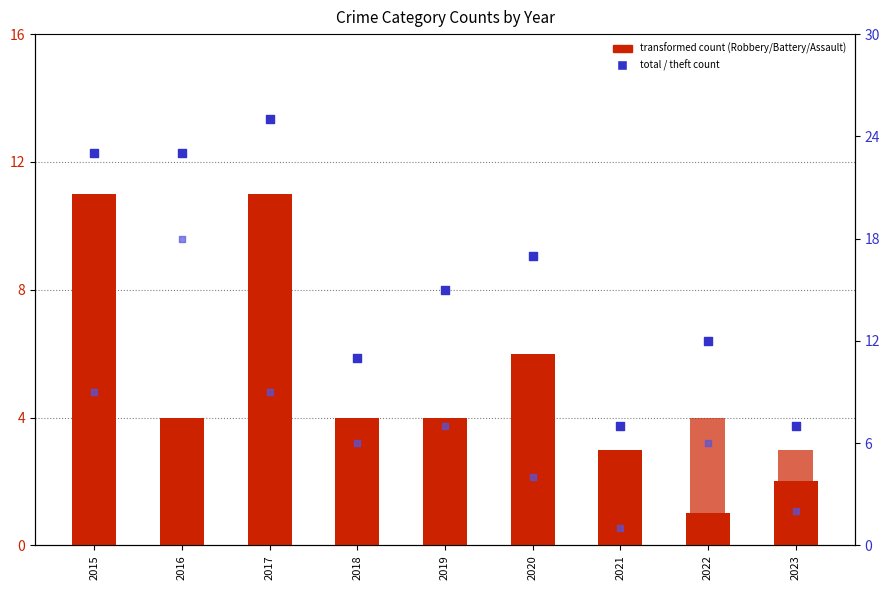

Which series has the largest total across all categories?

Total